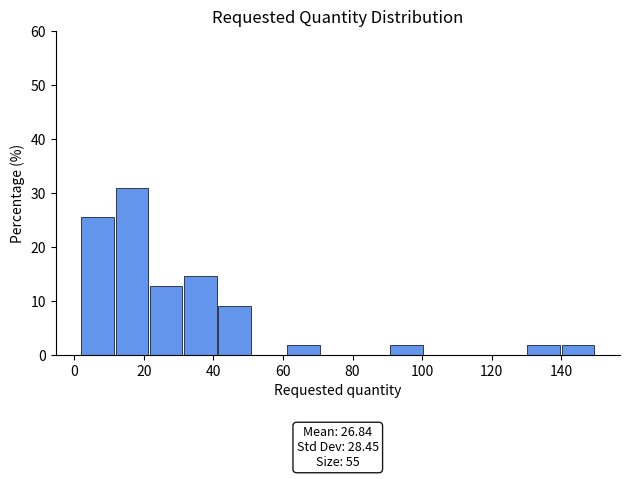

Which range on the x-axis has the tallest bar?

12 to 22